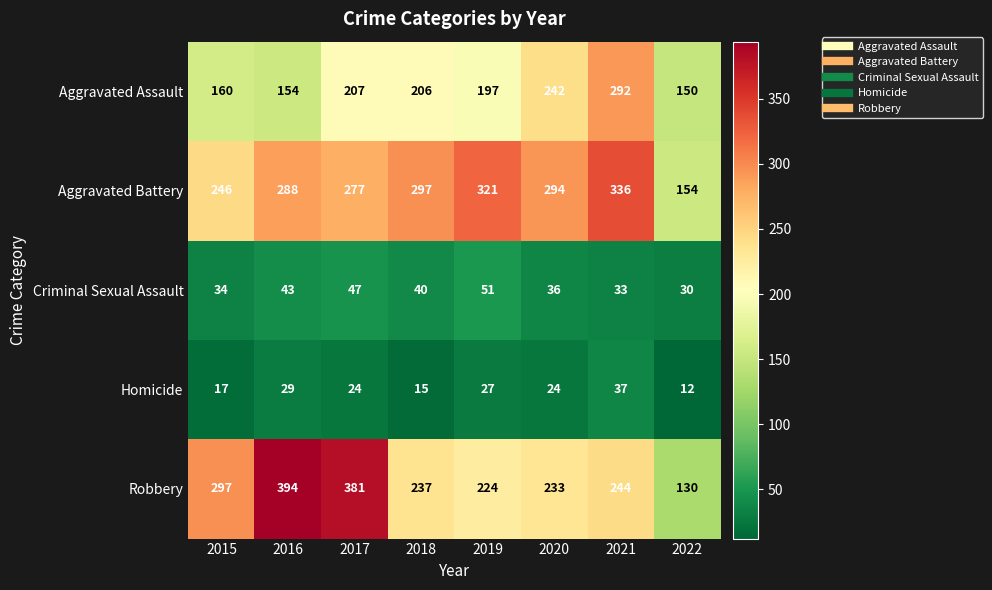

The value of Robbery at 2015 is 297. True or false?

True